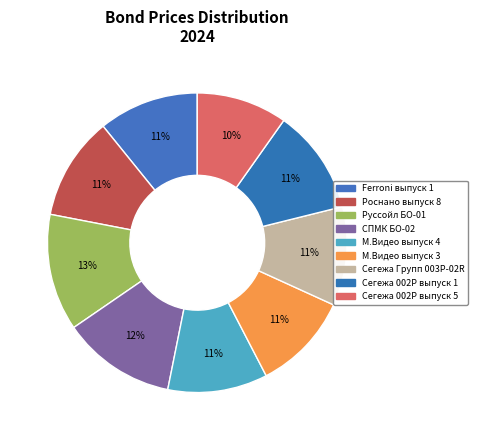

Count the number of slices in the pie.

9